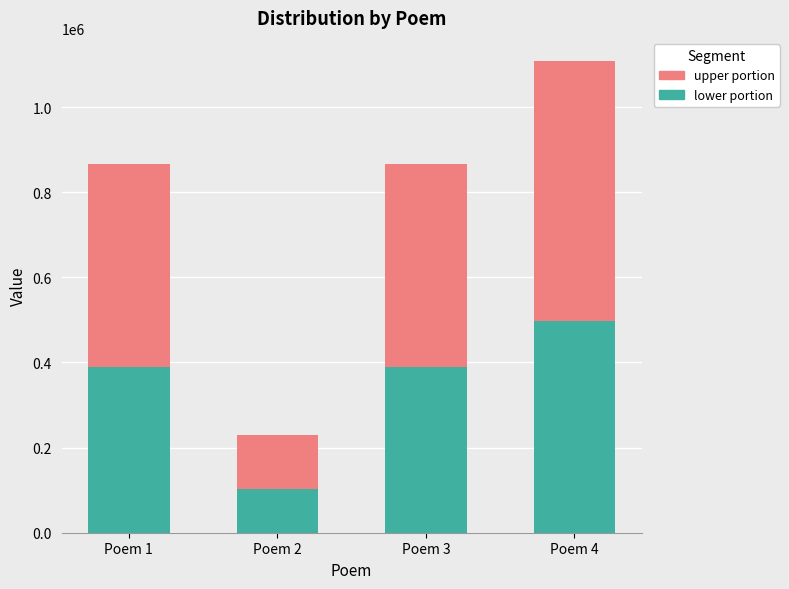

What is the total value across all series at Poem 1?

866229.0